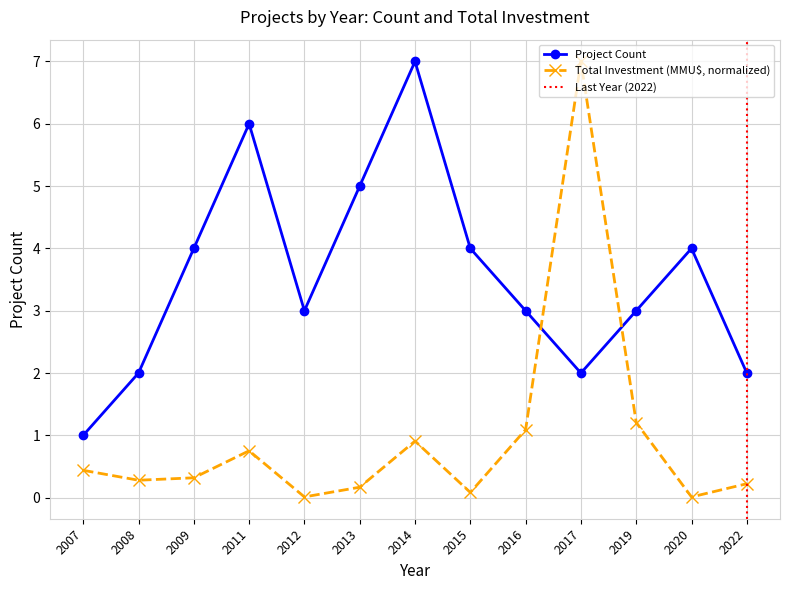

Does the chart have visible grid lines?

Yes